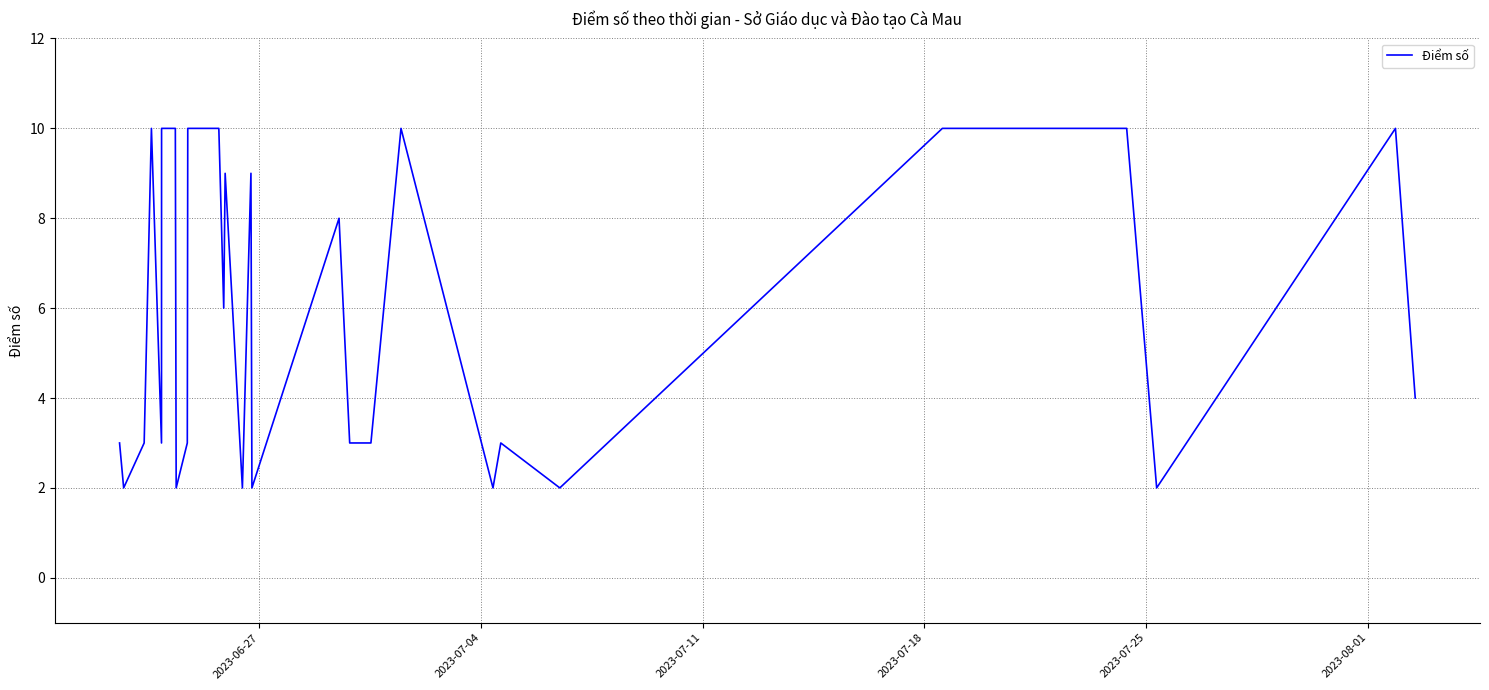

What is the greatest value displayed?

10